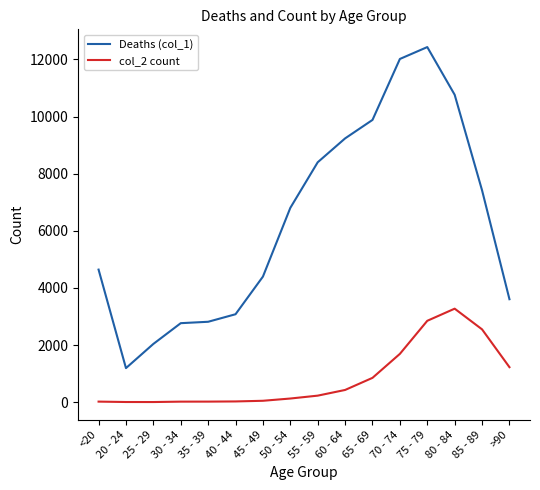

True or false: Deaths (col_1) and col_2 count intersect in this chart.

False